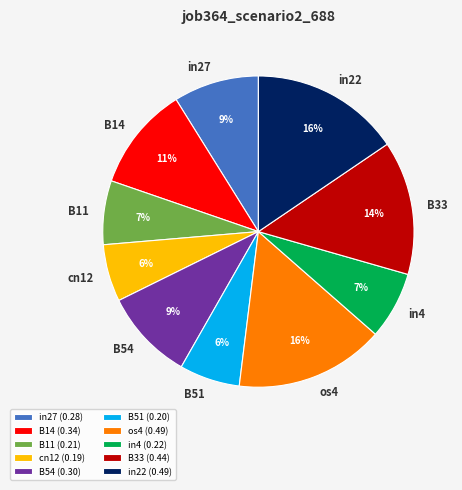

Is there any slice that represents more than half of the pie?

No